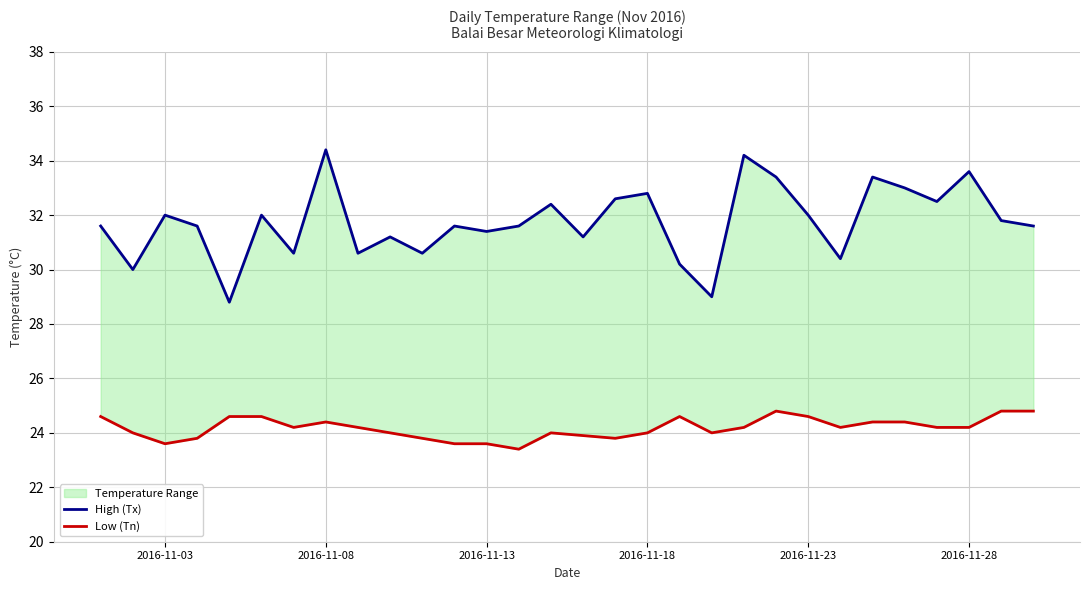

Is it true that Low (Tn) equals 34.9 at 24?

False